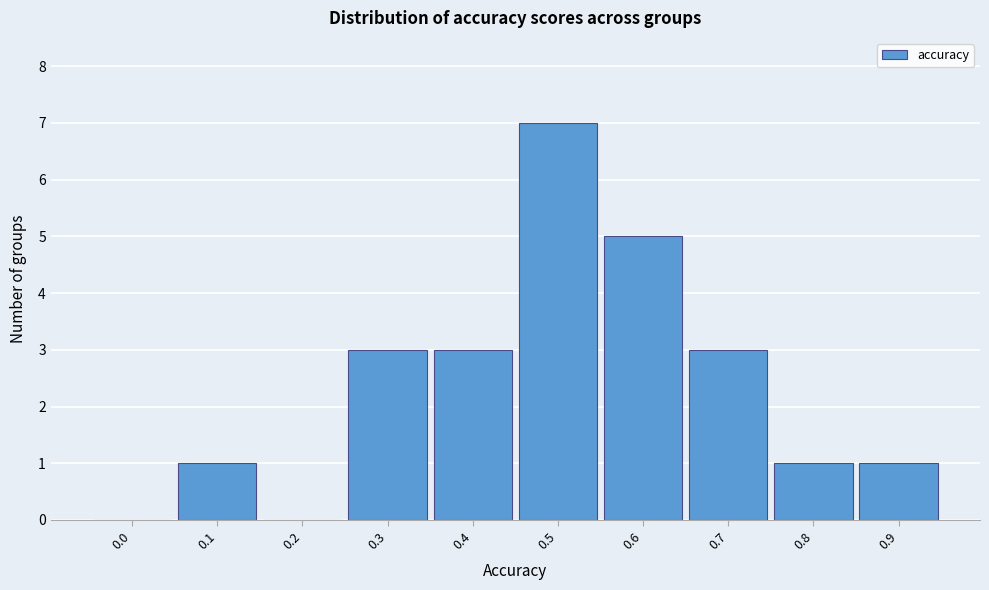

Reading right to left, list all the values displayed in this chart.

0.9=1	0.8=1	0.7=3	0.6=5	0.5=7	0.4=3	0.3=3	0.2=0	0.1=1	0.0=0